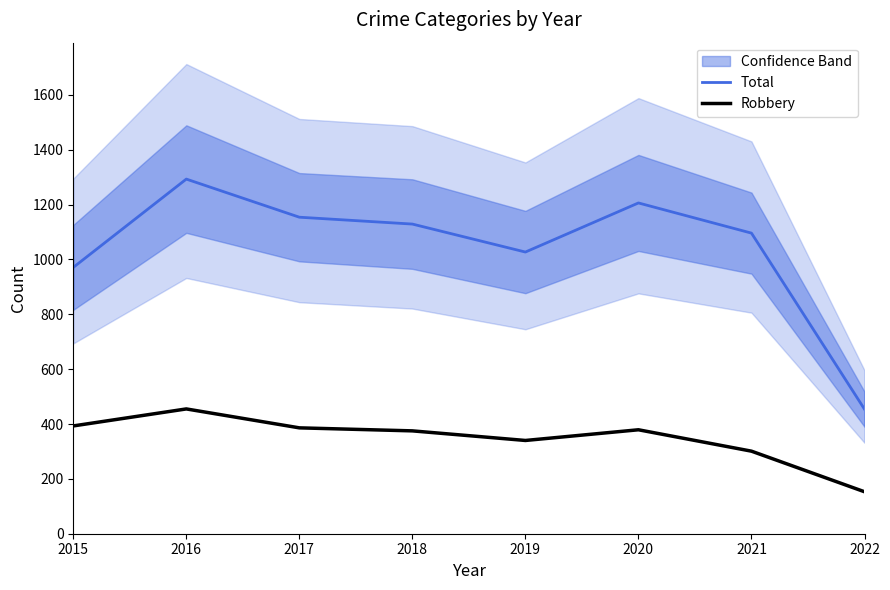

What is the value of the Robbery point at the 3rd from the left?

386